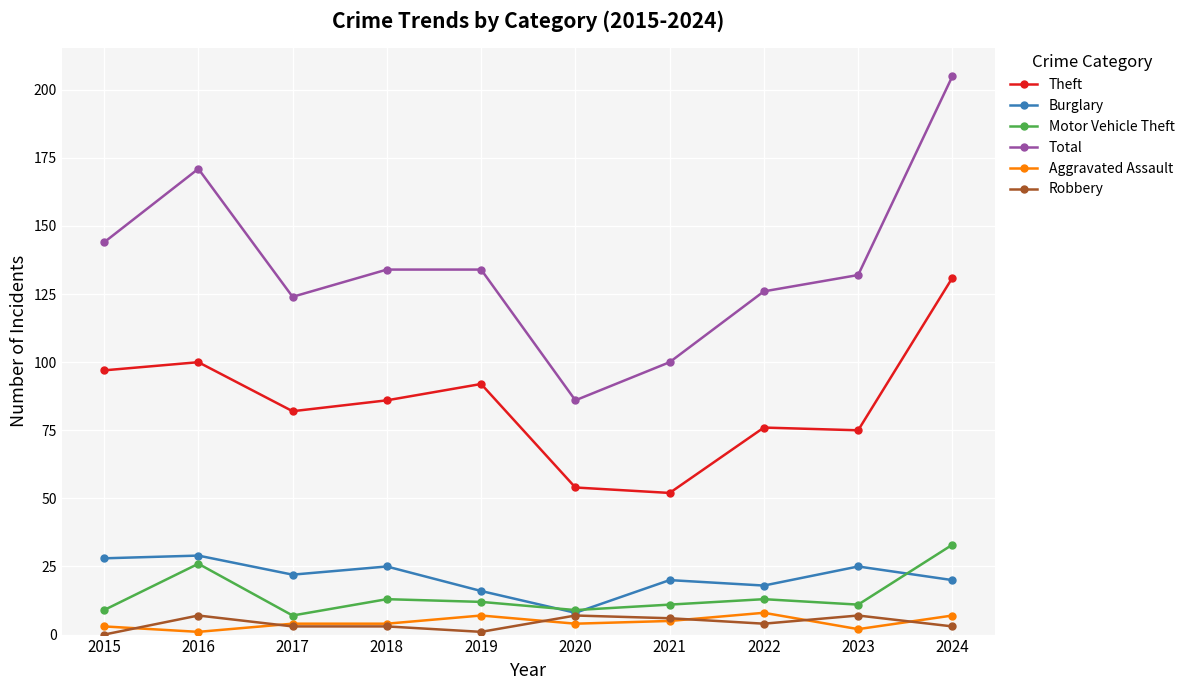

What is the value of the Aggravated Assault point at the 5th from the left?

7